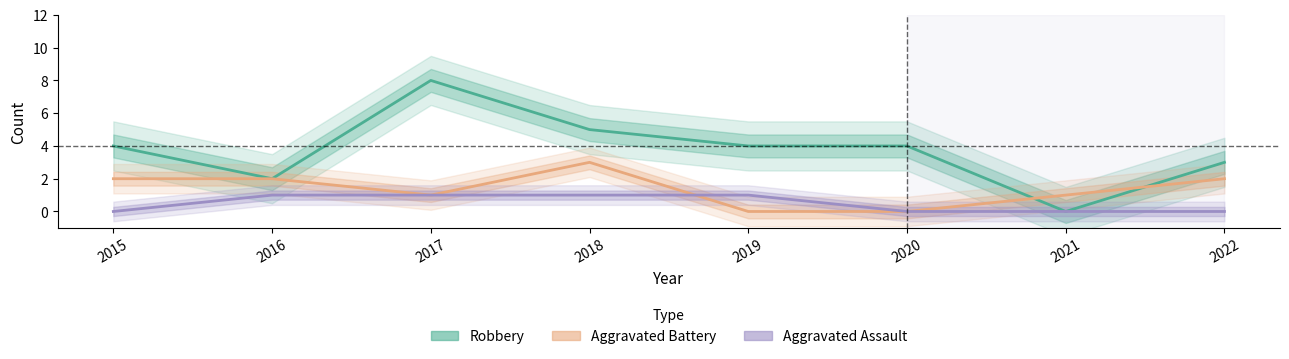

Is the value of Aggravated Battery at 2016 greater than the value of Robbery at 2016?

No